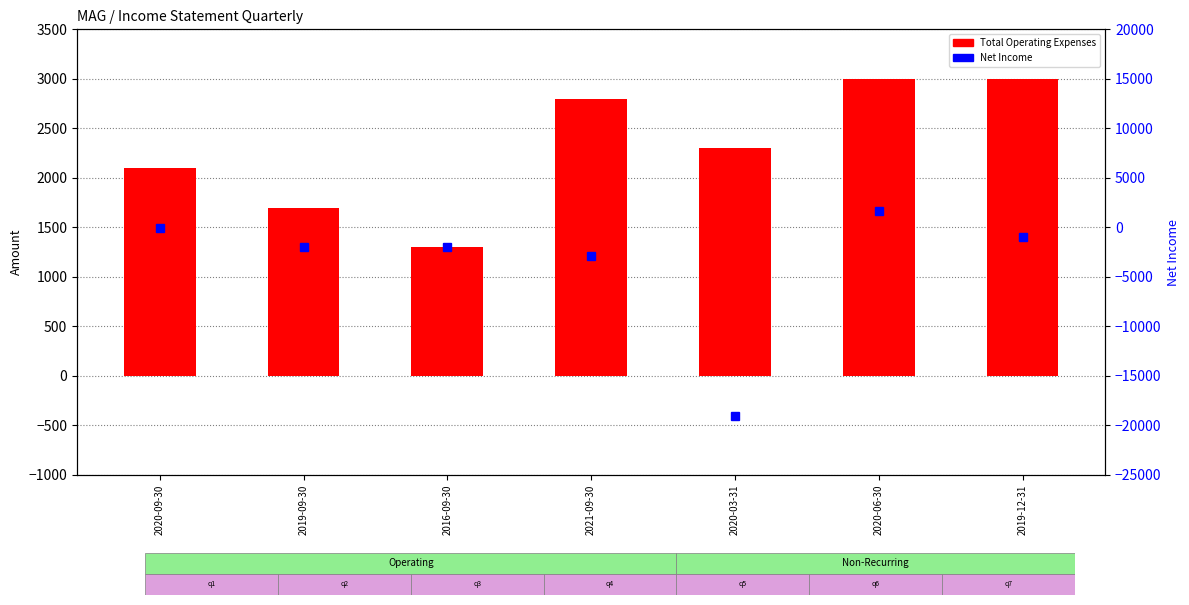

Reading left to right, list all the values displayed in this chart.

Total Operating Expenses: 2020-09-30=2100	2019-09-30=1700	2016-09-30=1300	2021-09-30=2800	2020-03-31=2300	2020-06-30=3000	2019-12-31=3000
Net Income: 2020-09-30=-100	2019-09-30=-2000	2016-09-30=-2000	2021-09-30=-2900	2020-03-31=-19000	2020-06-30=1700	2019-12-31=-1000